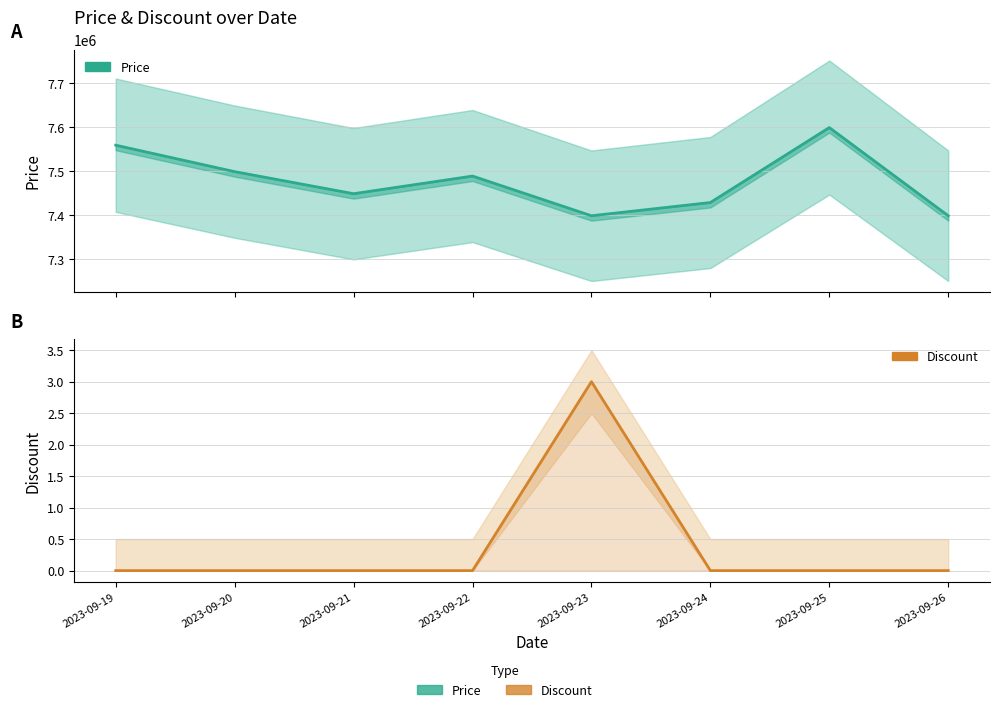

Between 2023-09-21 and 2023-09-24, which is larger?

2023-09-21